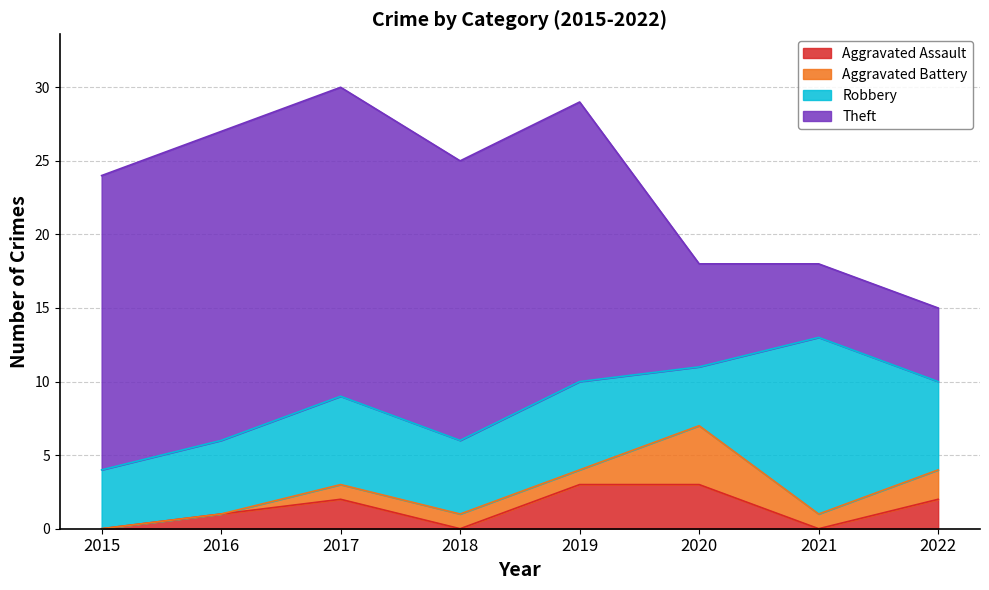

True or false: Aggravated Battery has more than 2 interior local peaks.

False